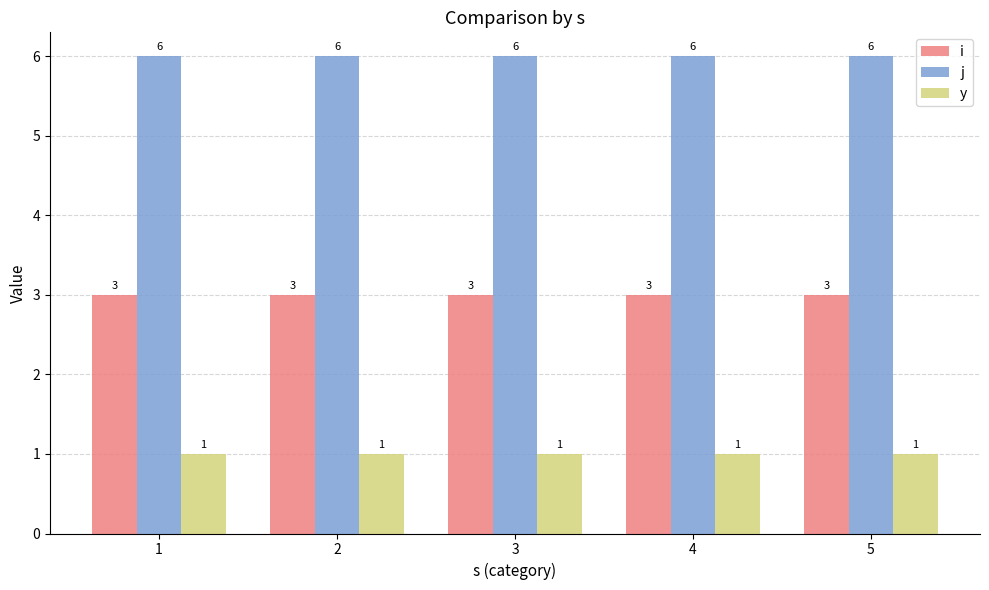

Reading left to right, list all the values displayed in this chart.

i: 3	3	3	3	3
j: 6	6	6	6	6
y: 1	1	1	1	1